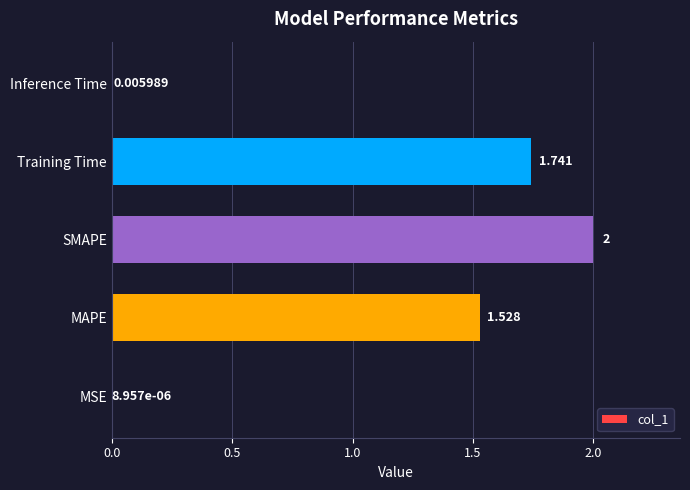

What is the maximum value shown in the chart?

2.0